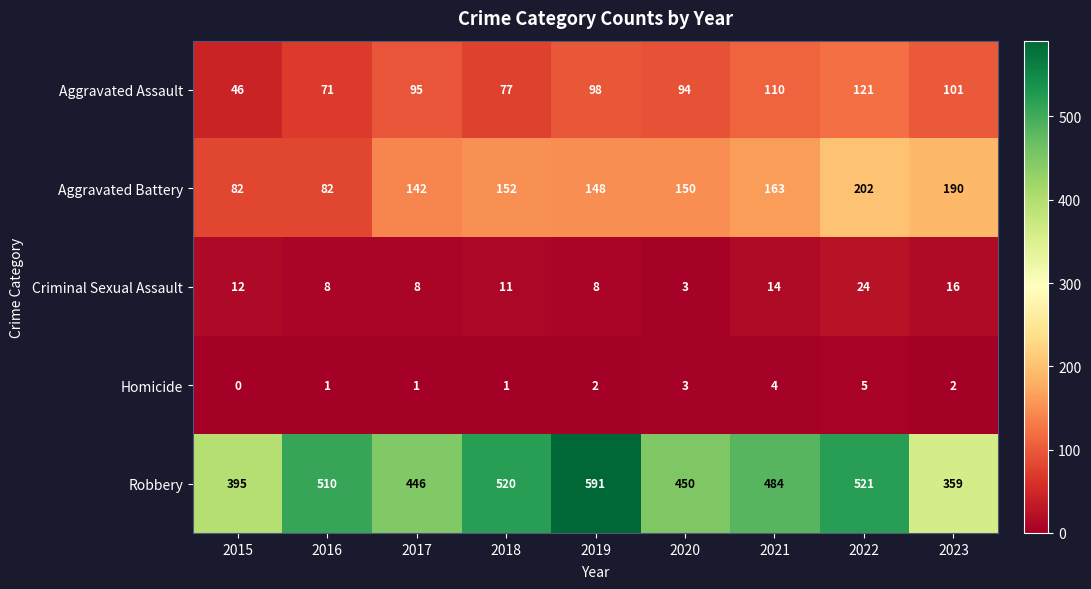

How many distinct data groups are displayed?

5